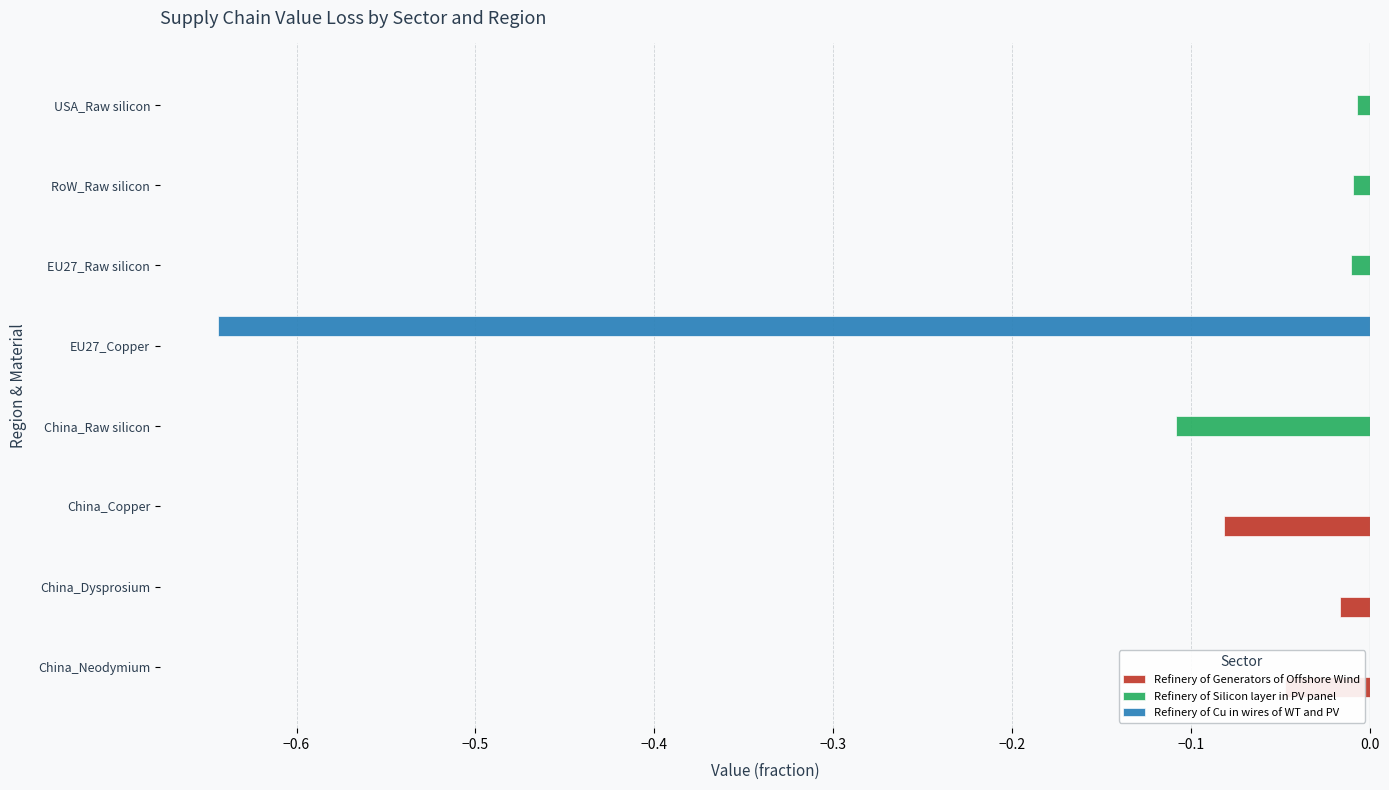

The value of Refinery of Silicon layer in PV panel at China_Neodymium is -0.1. True or false?

False